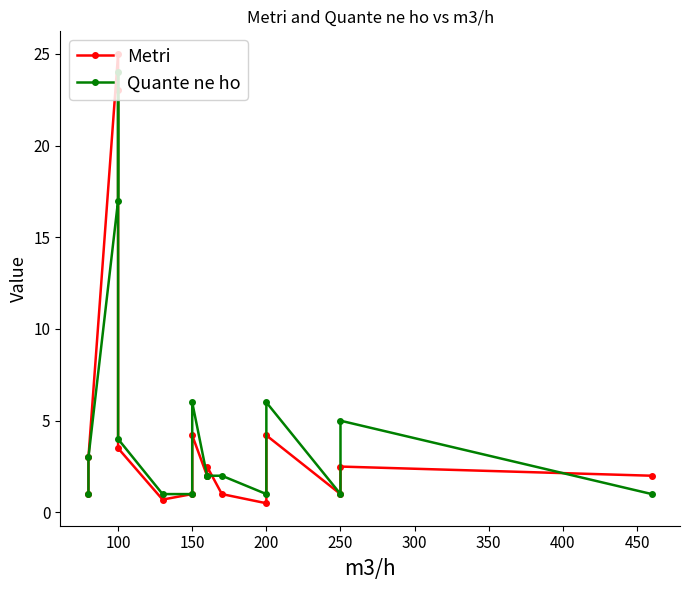

What is the average value of the Quante ne ho series?

4.8